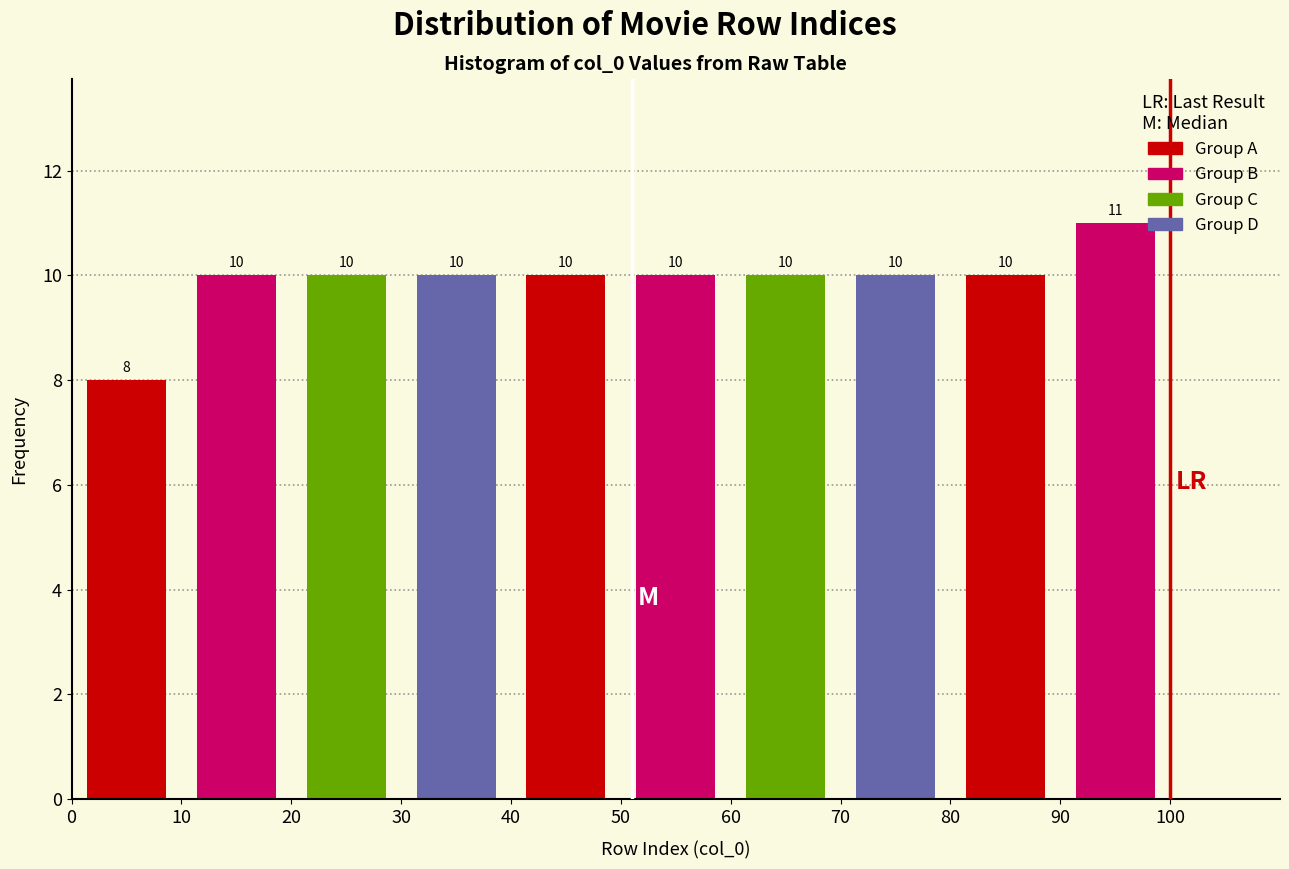

Reading left to right, list every bar in this chart as the range it spans on the x-axis followed by its height.

0 to 10: 8
10 to 20: 10
20 to 30: 10
30 to 40: 10
40 to 50: 10
50 to 60: 10
60 to 70: 10
70 to 80: 10
80 to 90: 10
90 to 100: 11